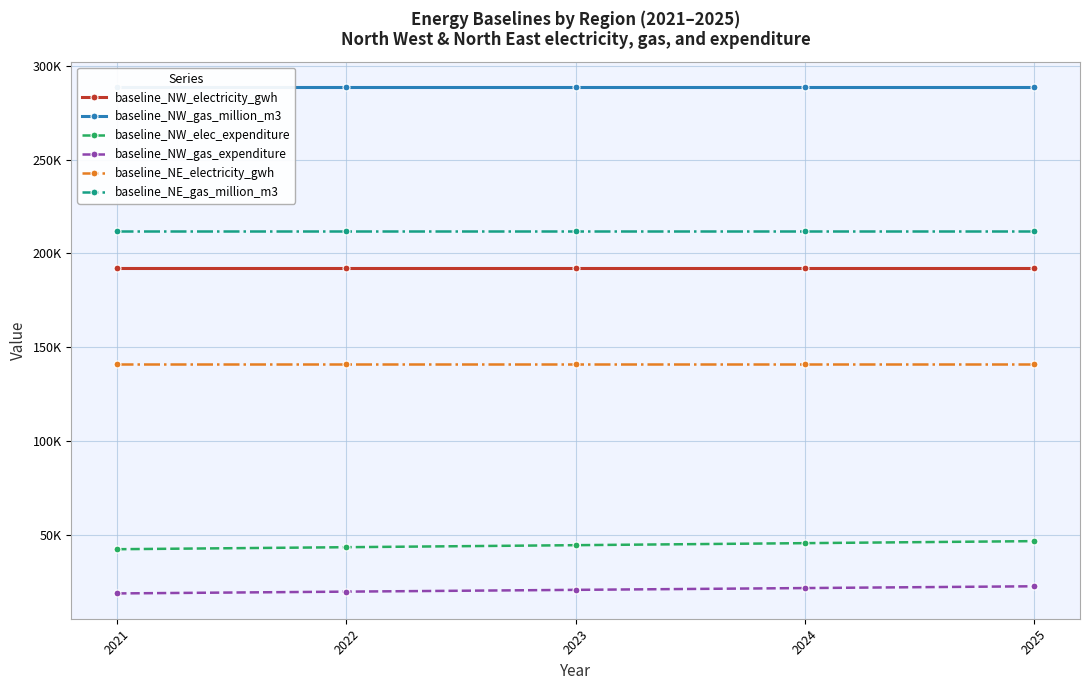

What is the value of the baseline_NW_gas_million_m3 point at the 1st from the left?

288584.5